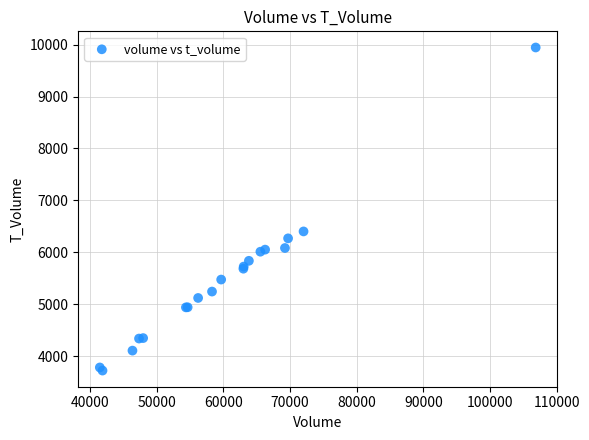

What Y value in the scatter plot is closest to 6835?

6404